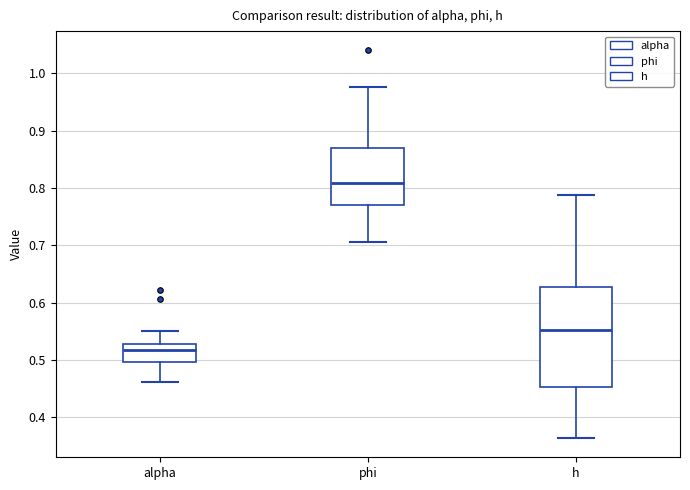

Reading left to right, transcribe this box plot: for each box, give where its median line is, the range the box spans, and where its two whiskers end, as read against the y-axis. The values are not printed on the chart, so give them approximately, as read against the axis.

alpha: median 0.52, box 0.50 to 0.53, whiskers 0.46 to 0.55
phi: median 0.81, box 0.77 to 0.87, whiskers 0.71 to 0.98
h: median 0.55, box 0.45 to 0.63, whiskers 0.36 to 0.79